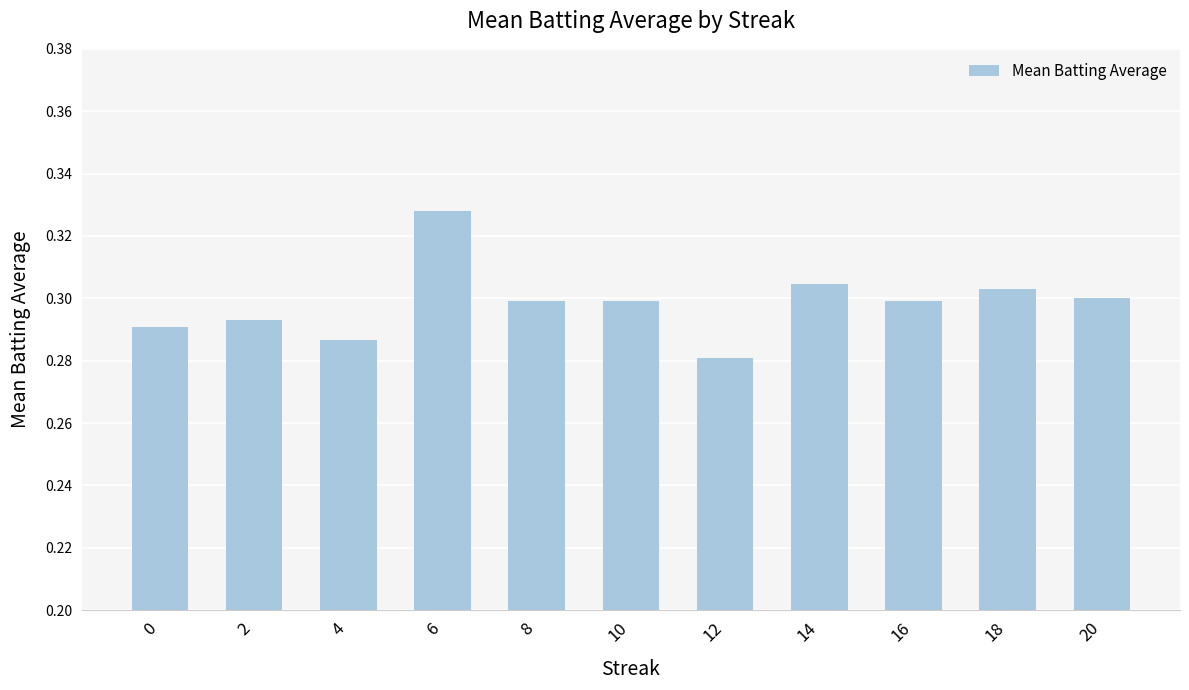

Between 12 and 16, which is larger?

16